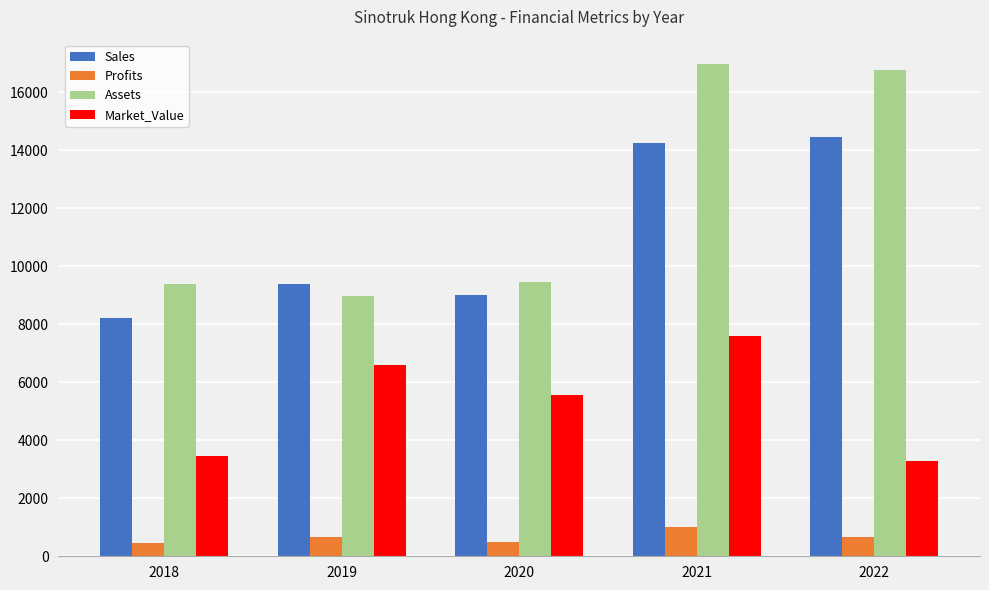

Count the number of categories in the chart.

5